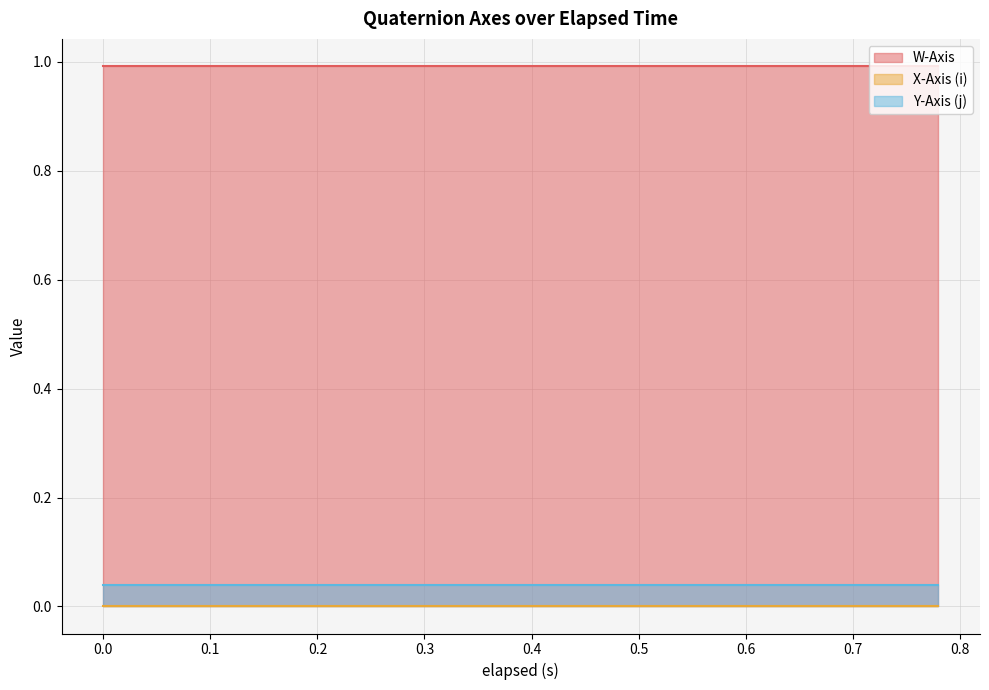

True or false: Y-Axis (j) has a value of 0.0 at 34.

False